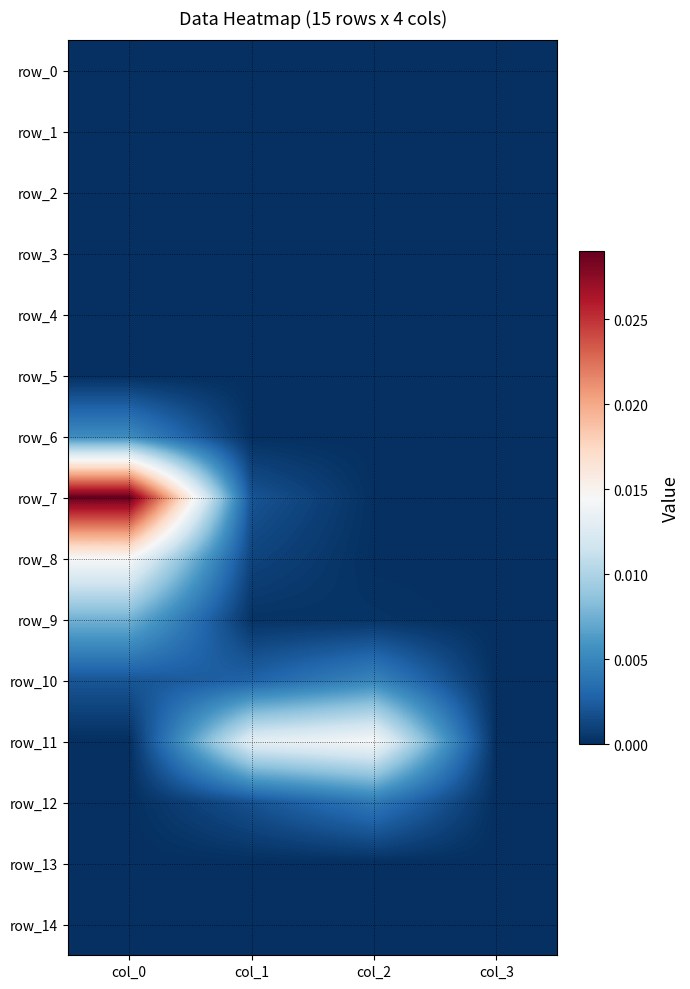

How many data points does each series have?

4